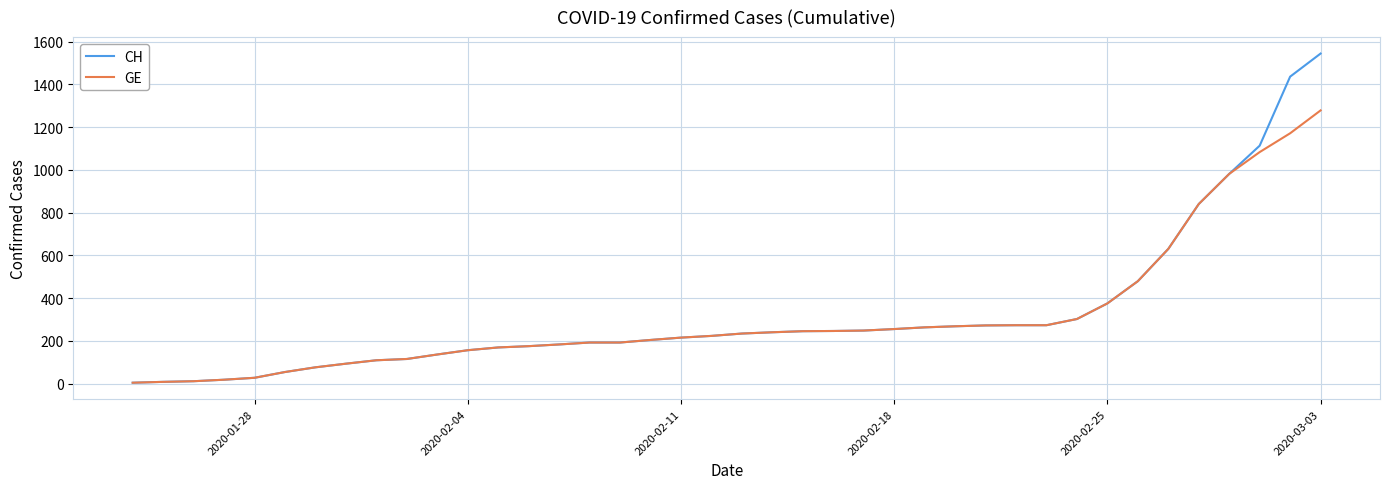

How many categories are shown in the chart?

40